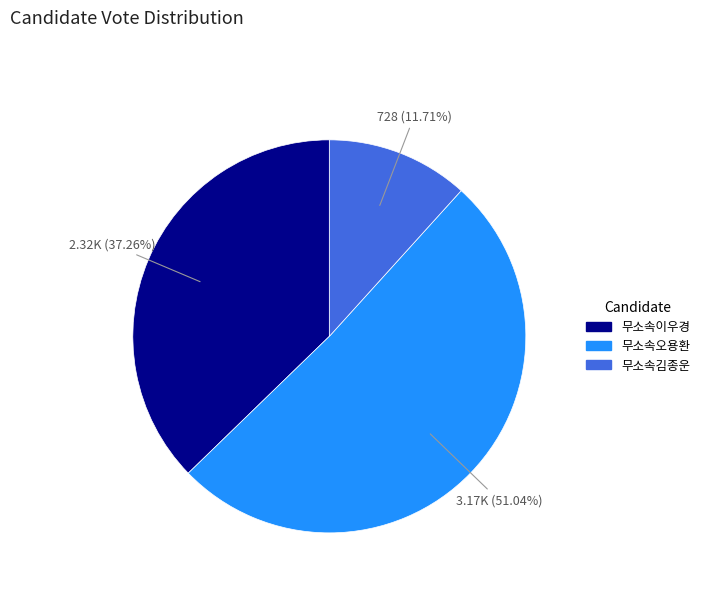

To the nearest percent, what portion does 무소속이우경 represent?

37%